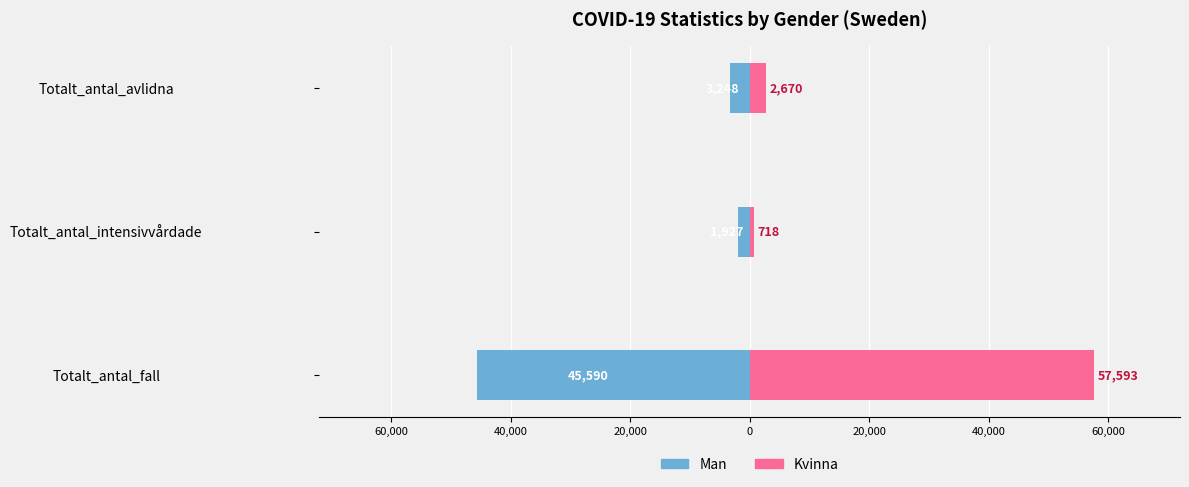

At how many categories does at least one series exceed -38515?

3